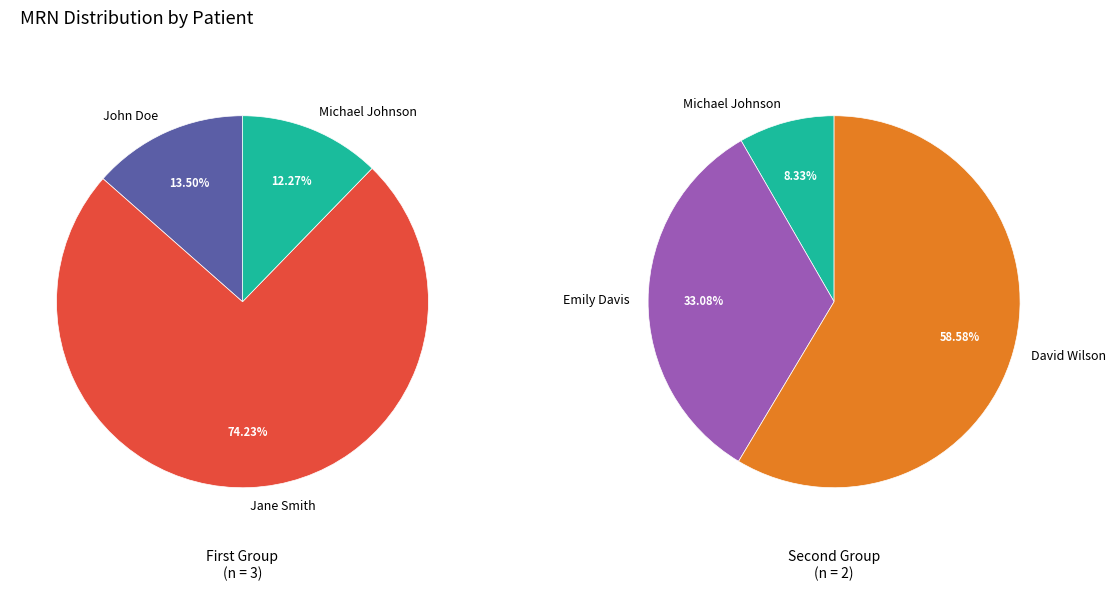

What is the largest slice in the pie chart?

David Wilson